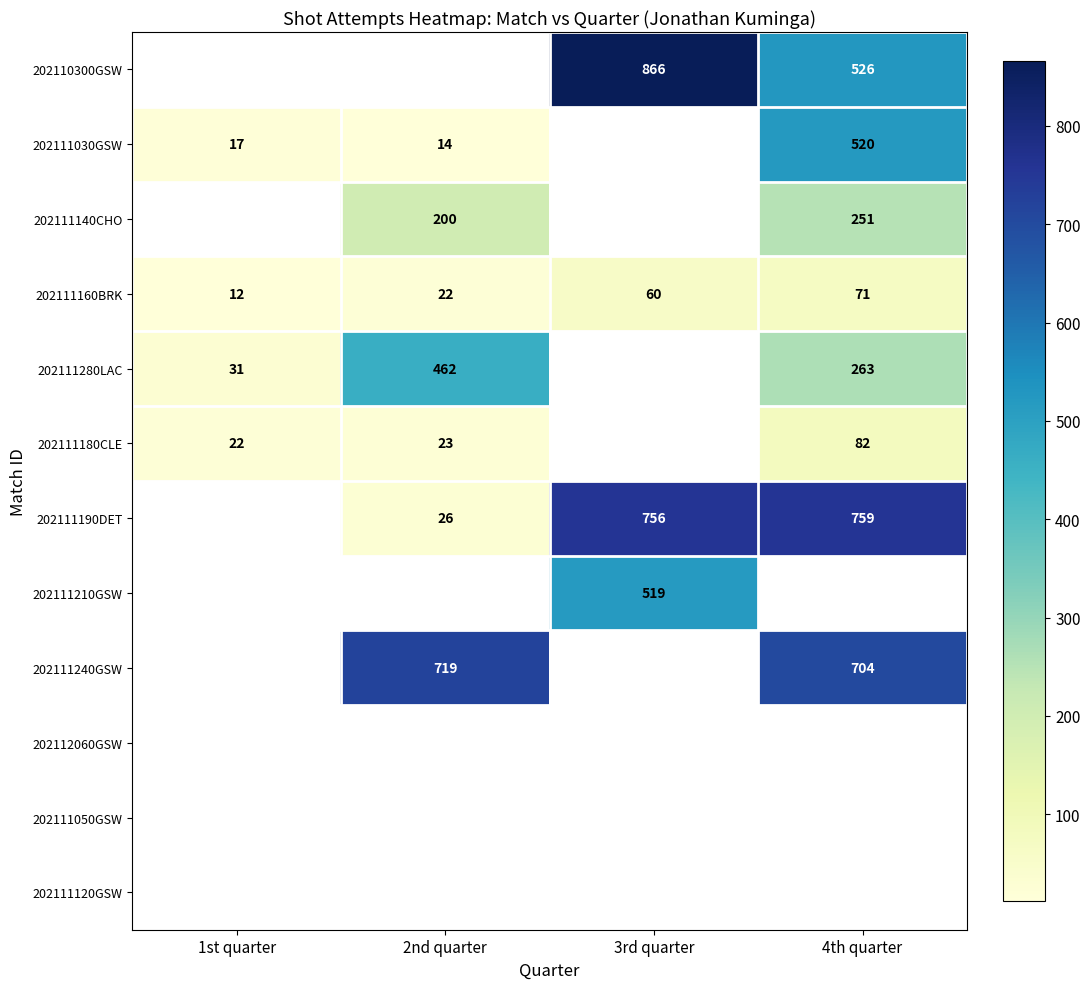

True or false: 202110300GSW has a value of 866 at 3rd quarter.

True